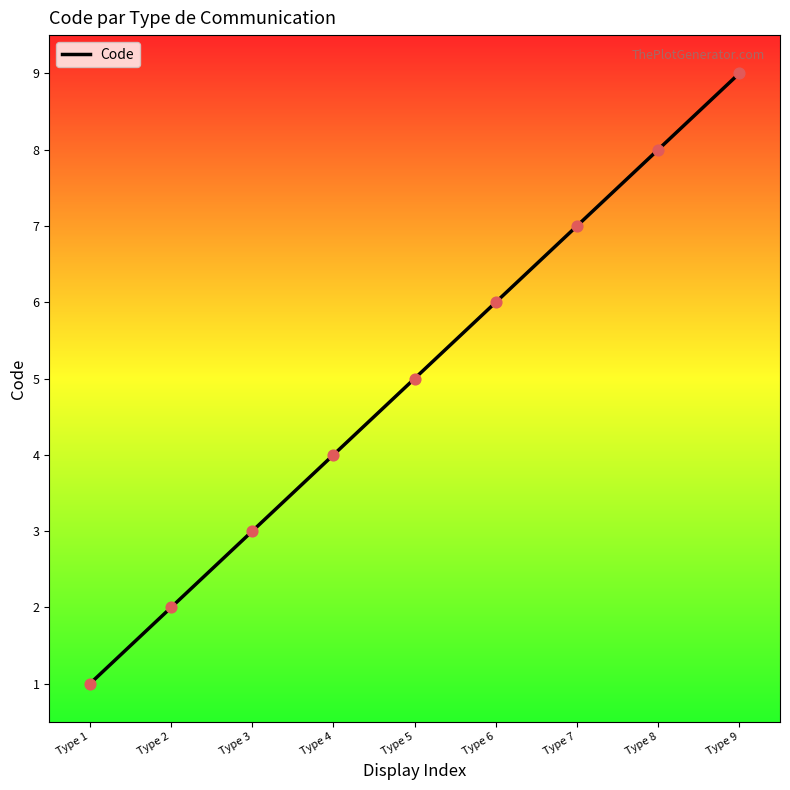

What is the change in value from Type 1 to Type 3?

+2